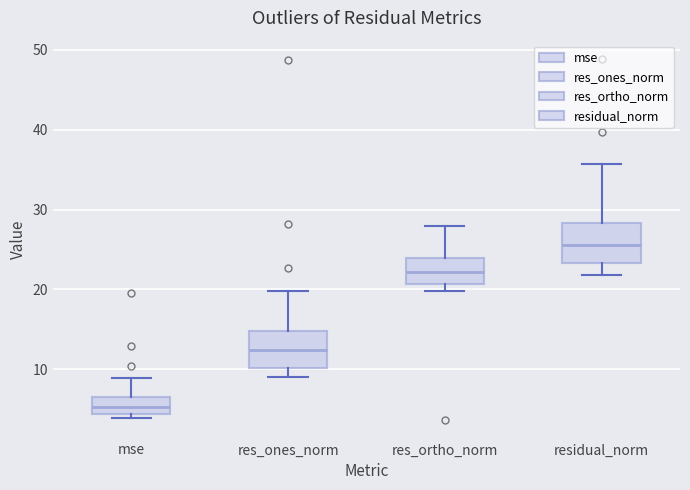

Where does the median line of the box for residual_norm sit on the y-axis? The values are not printed on the chart, so give them approximately, as read against the axis.

26